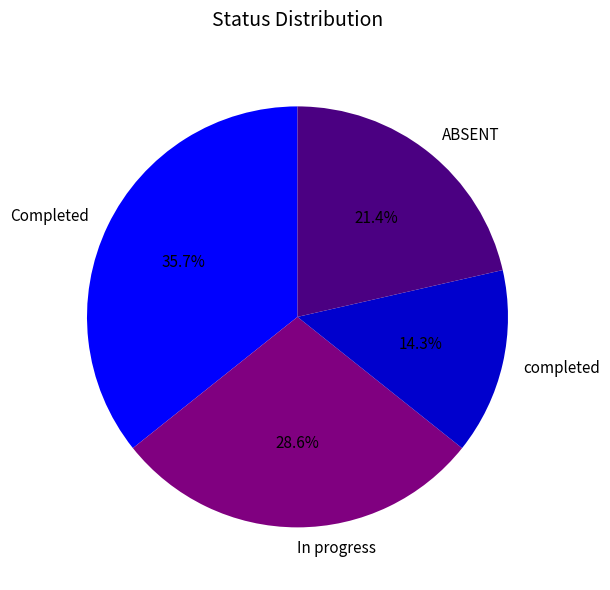

What is the total percentage of completed and In progress?

42.9%